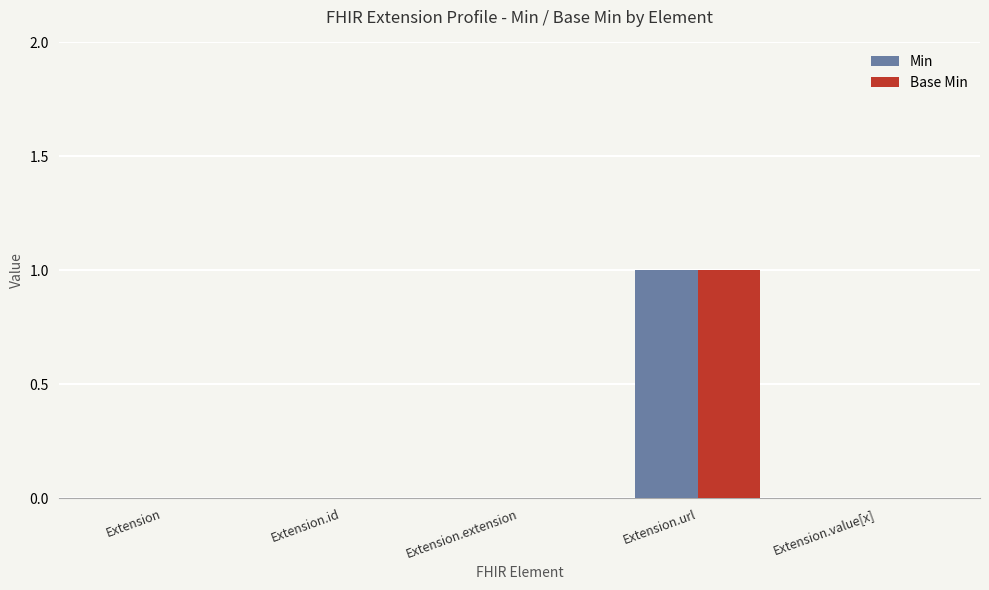

The Base Min series shows 0 at Extension.value[x]. True or false?

True